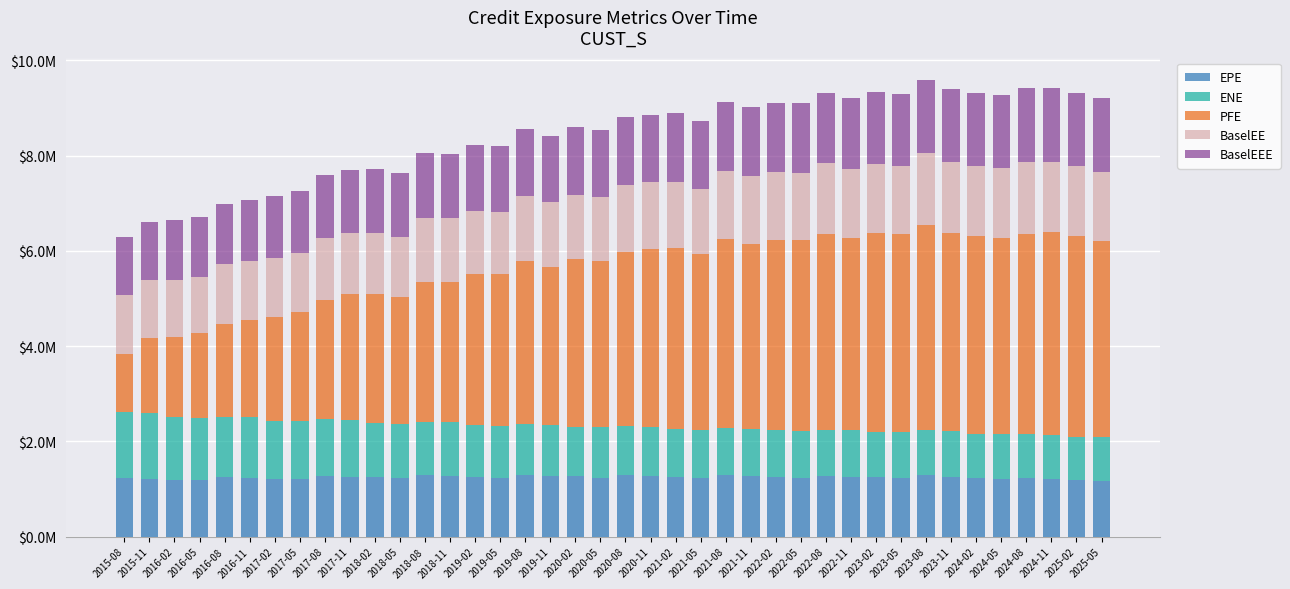

What position from the right is 2019-05?

25